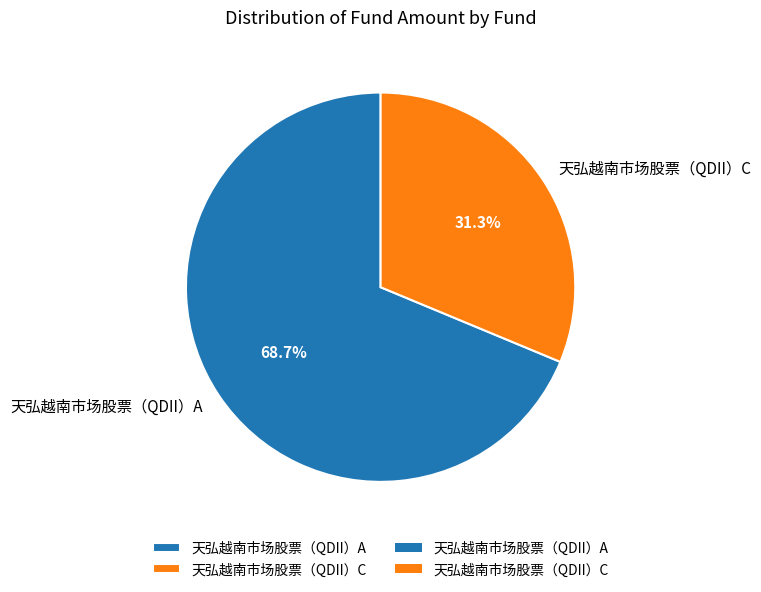

Does any single category account for the majority?

Yes